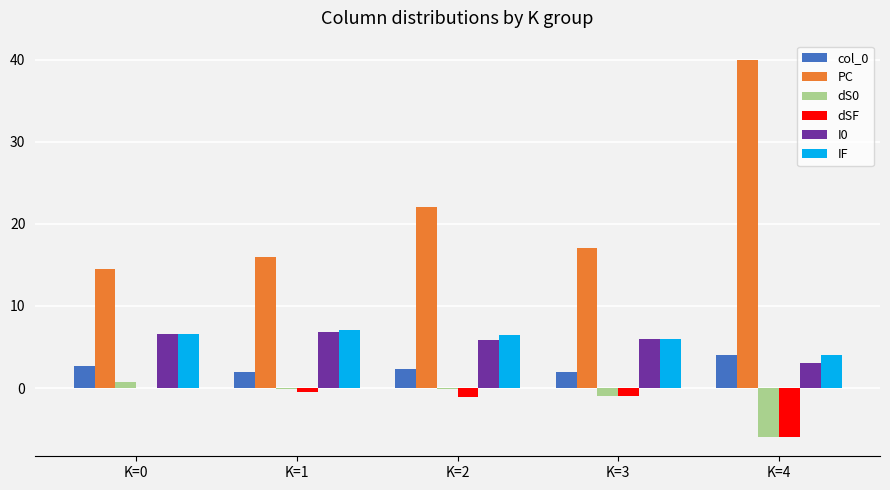

What is the total value across all series at K=4?

39.0